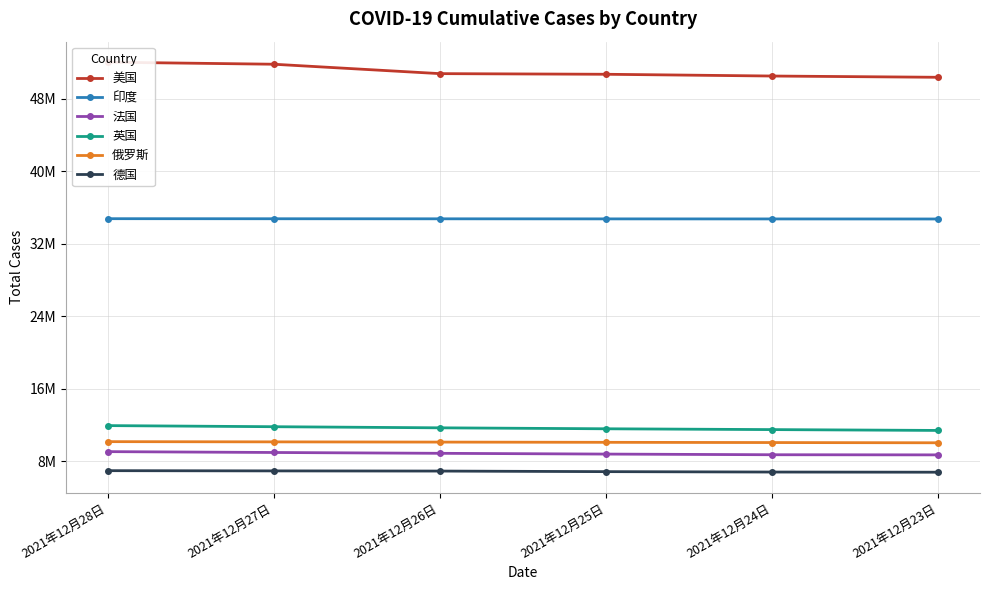

Which category has the highest value in the 英国 series?

2021年12月28日